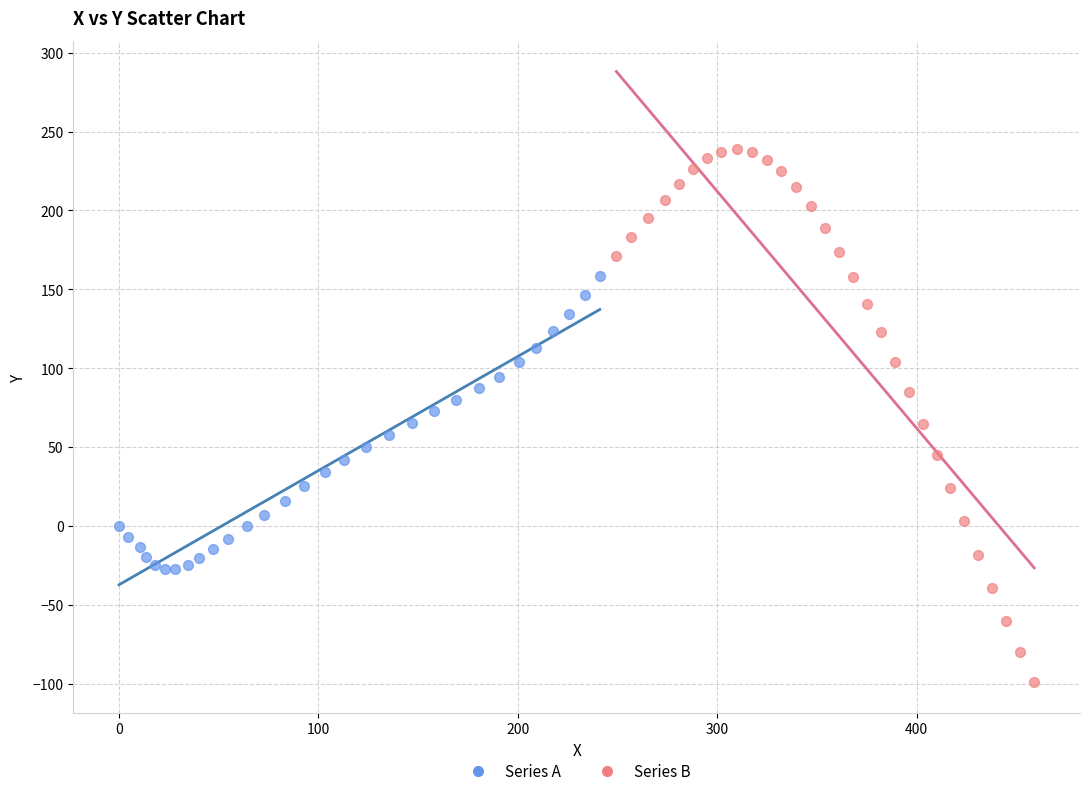

Which series has the widest spread of Y values?

Series B